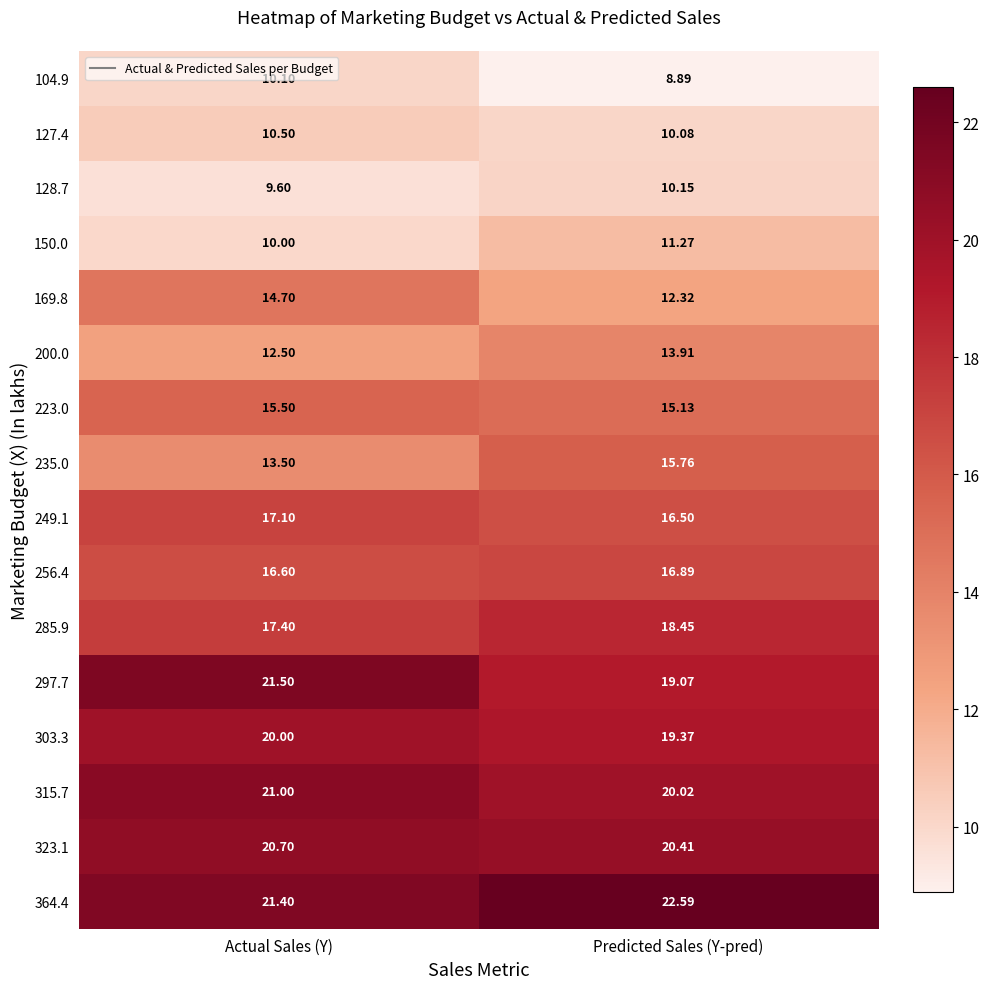

List the labels in order of 249.1 value, smallest first.

Predicted Sales (Y-pred), Actual Sales (Y)